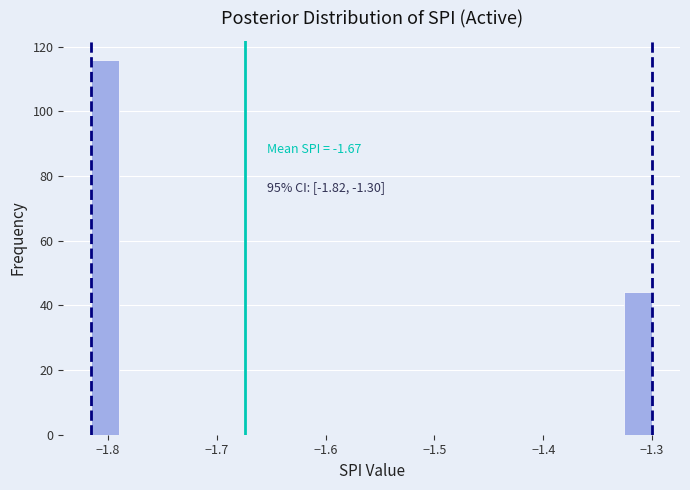

Read against the x-axis, roughly where is the centre of the tallest bar?

-1.80